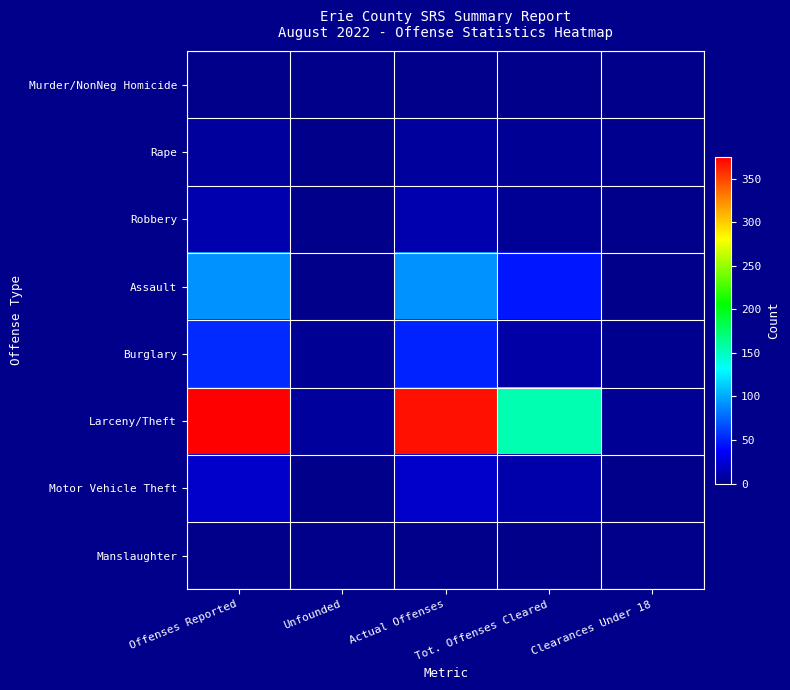

What is the total value across all series at Tot. Offenses Cleared?

230